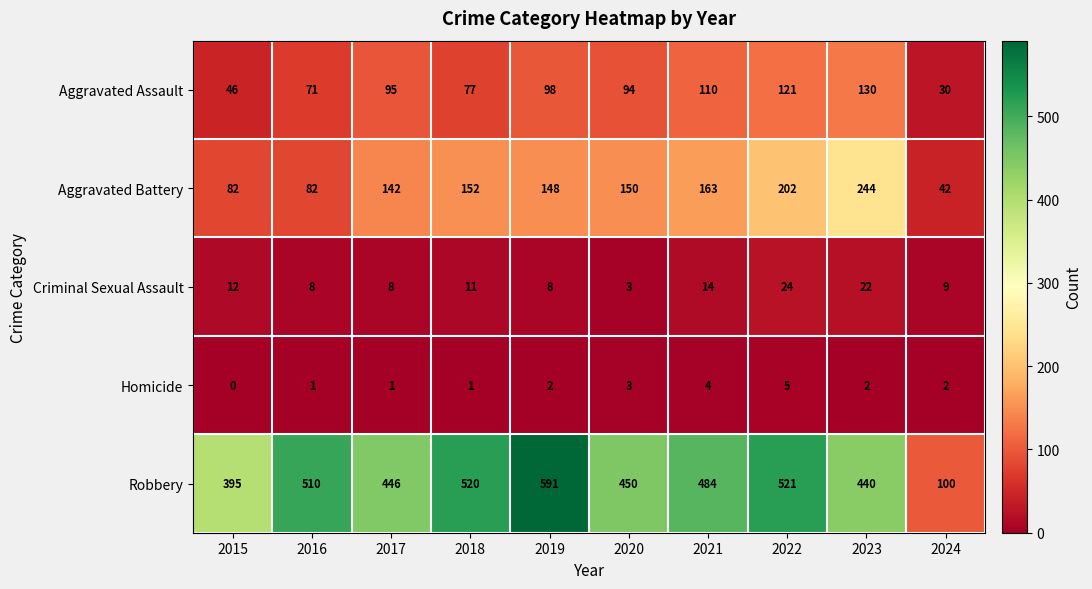

What is the difference between the highest and lowest values at 2020?

447